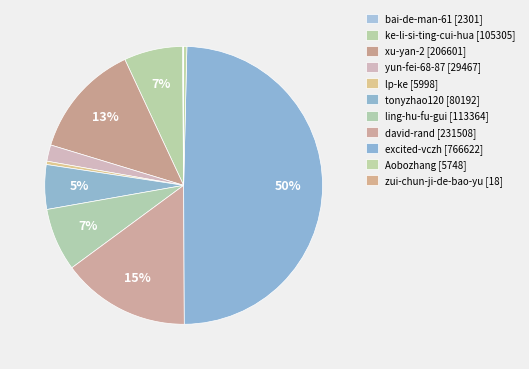

Count the number of slices in the pie.

11